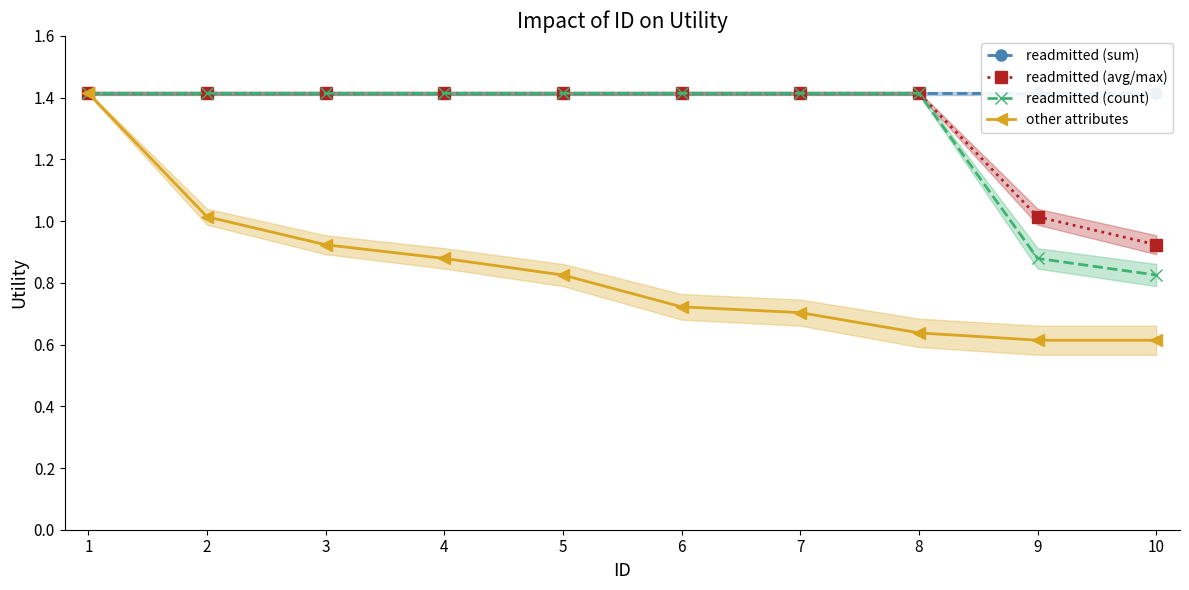

Is the value of readmitted (count) at 3 greater than the value of readmitted (sum) at 7?

No